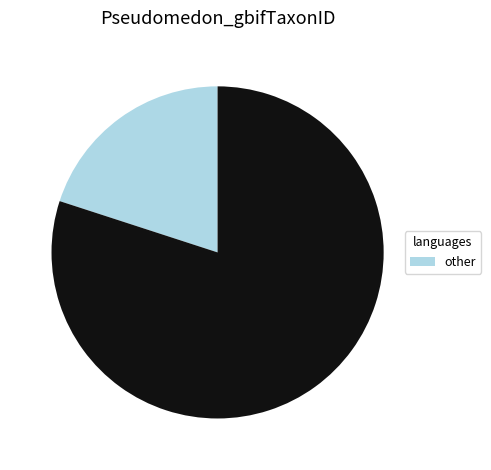

Is there a majority slice in this chart?

Yes